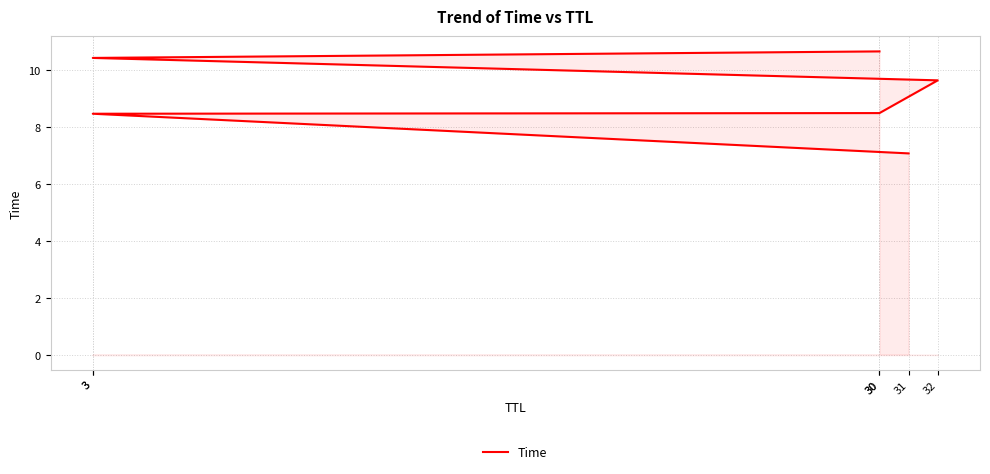

Is it true that the value at 30 is 8.5?

True